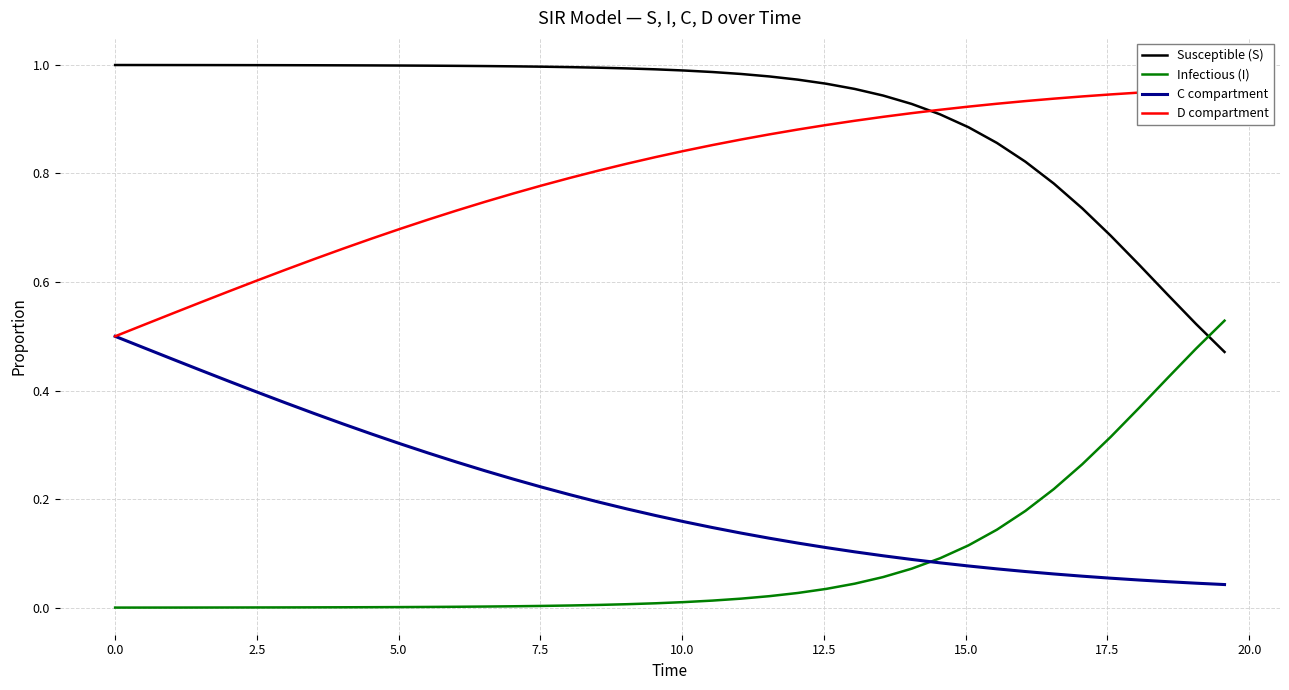

How many lines are shown in the chart?

4